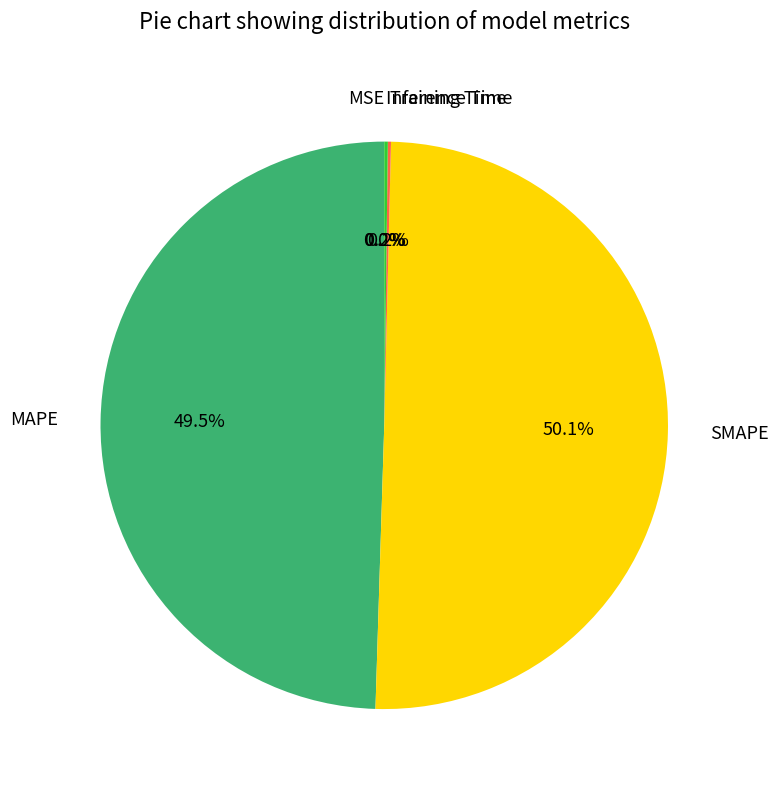

What is the majority slice?

SMAPE